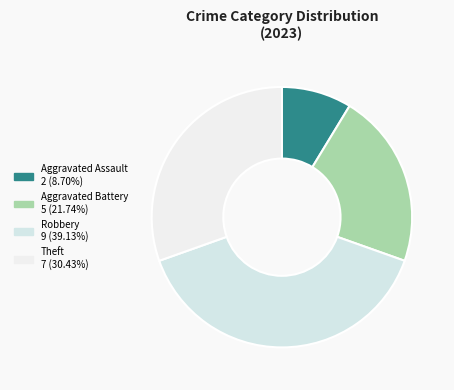

Approximately how many times larger is the value at Aggravated Battery compared to Theft?

0.7